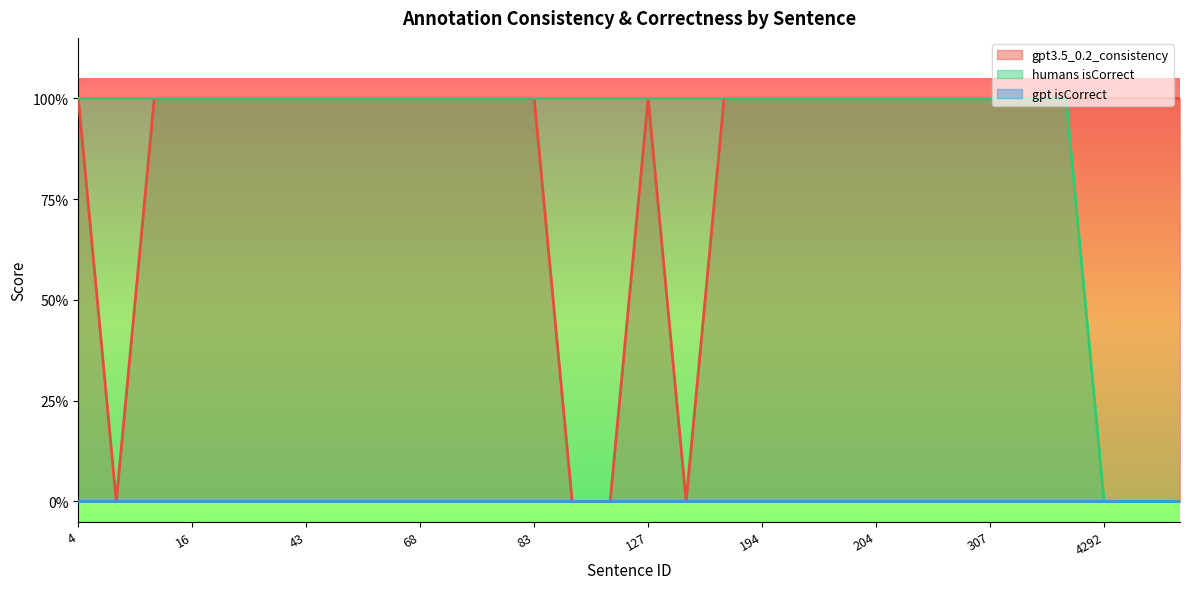

What is the average value of the gpt3.5_0.2_consistency series?

1